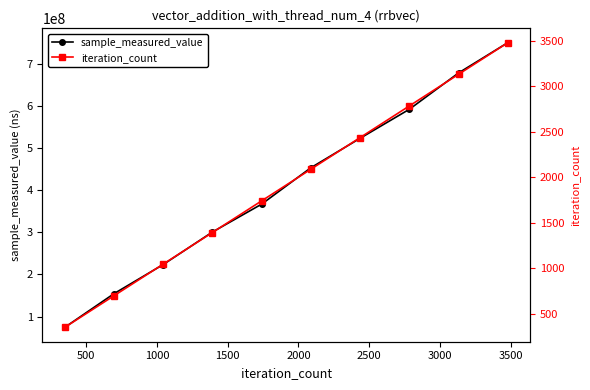

What is the lowest value of the sample_measured_value series?

74056257